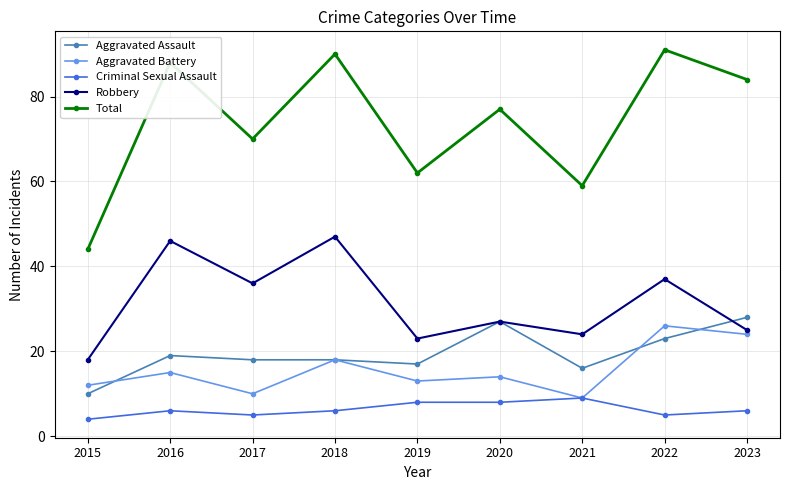

What is the lowest value of the Aggravated Battery series?

9